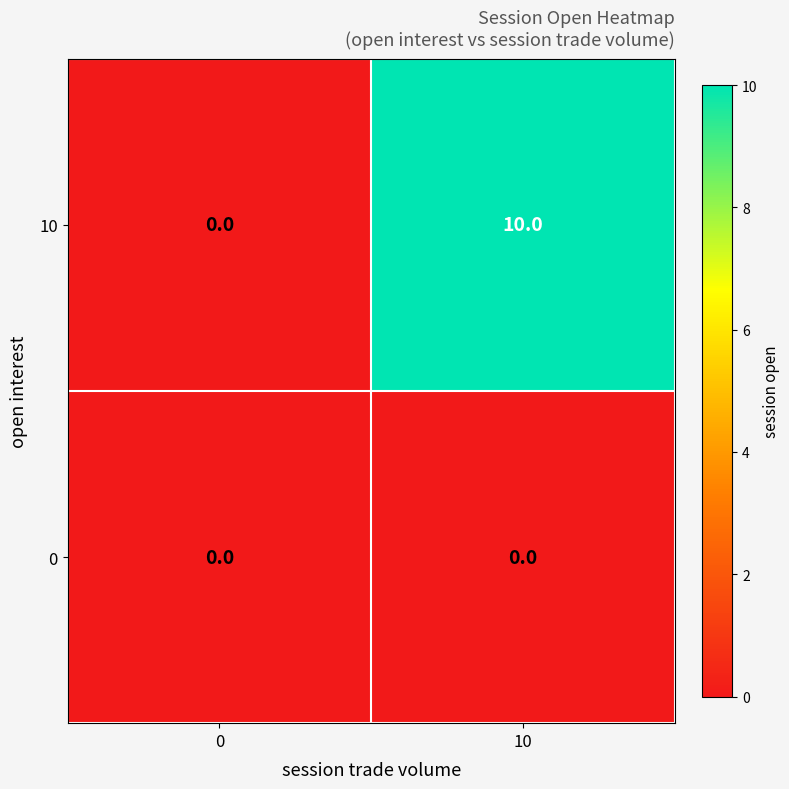

Rank the series at 10 from highest to lowest value.

10, 0